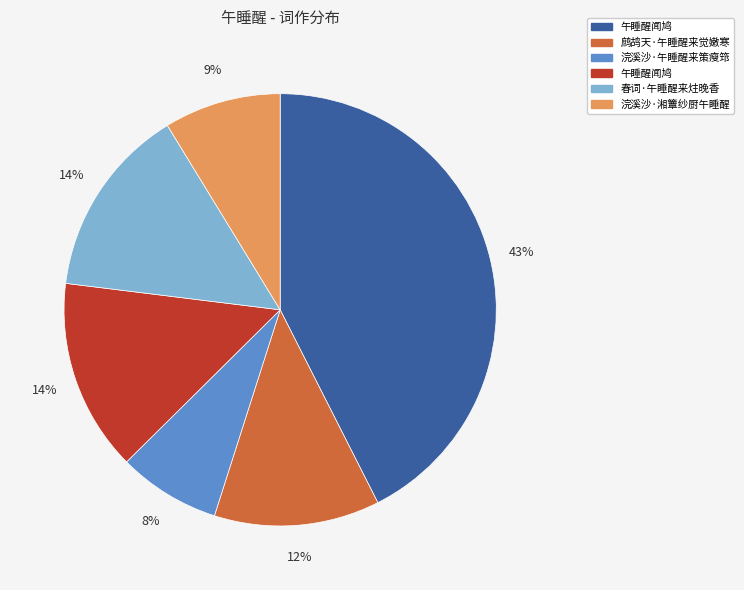

To the nearest percent, what is the difference between the largest and smallest slice percentages?

35%